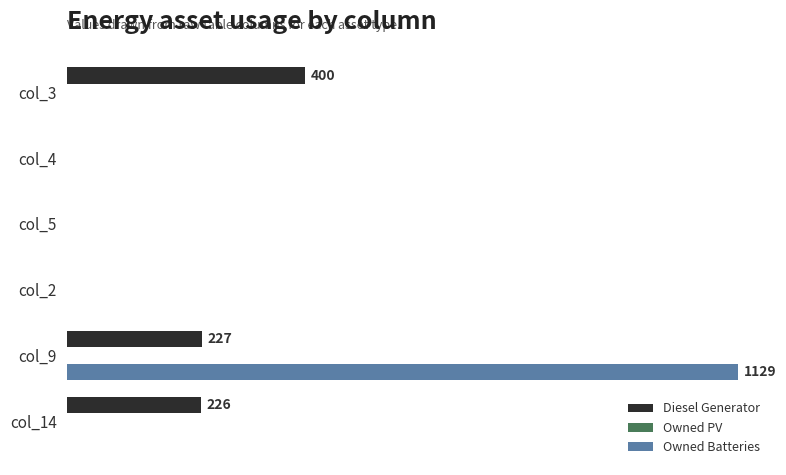

How many groups of bars are there?

6